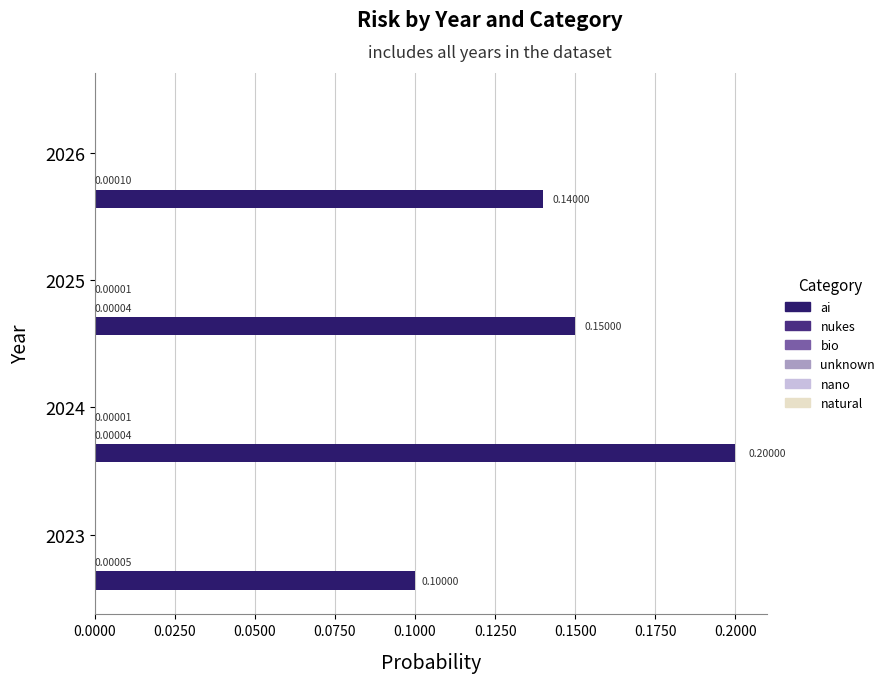

Which category has the highest value across all series?

2024